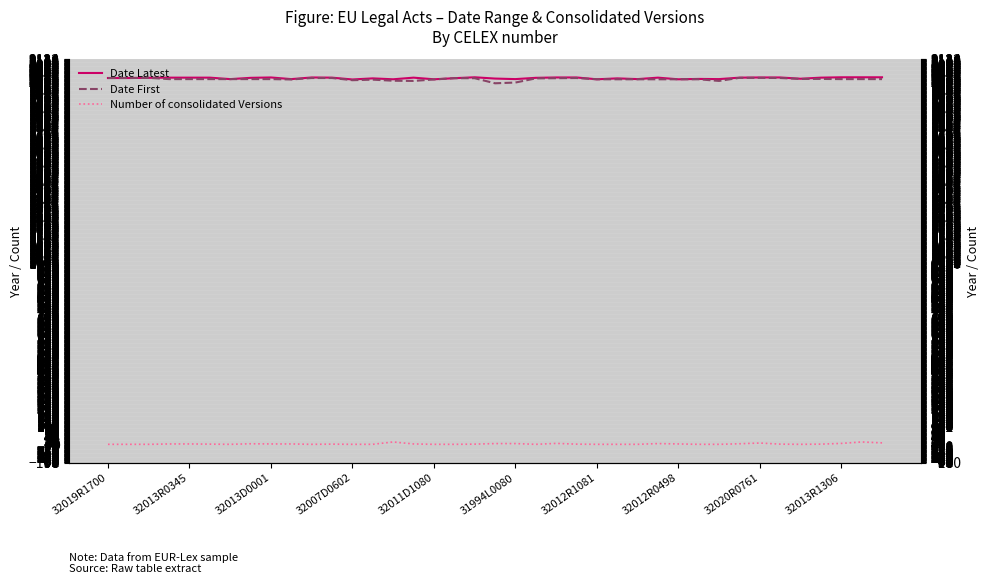

True or false: Number of consolidated Versions and Date Latest cross at least once.

False